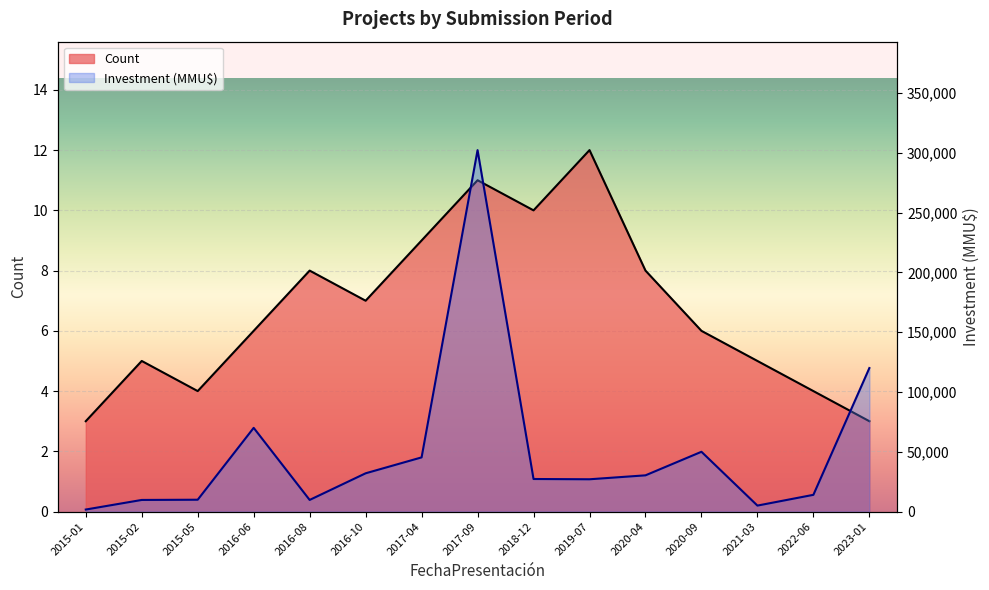

What is the difference between the Investment values at 2022-06 and 2020-04?

16300